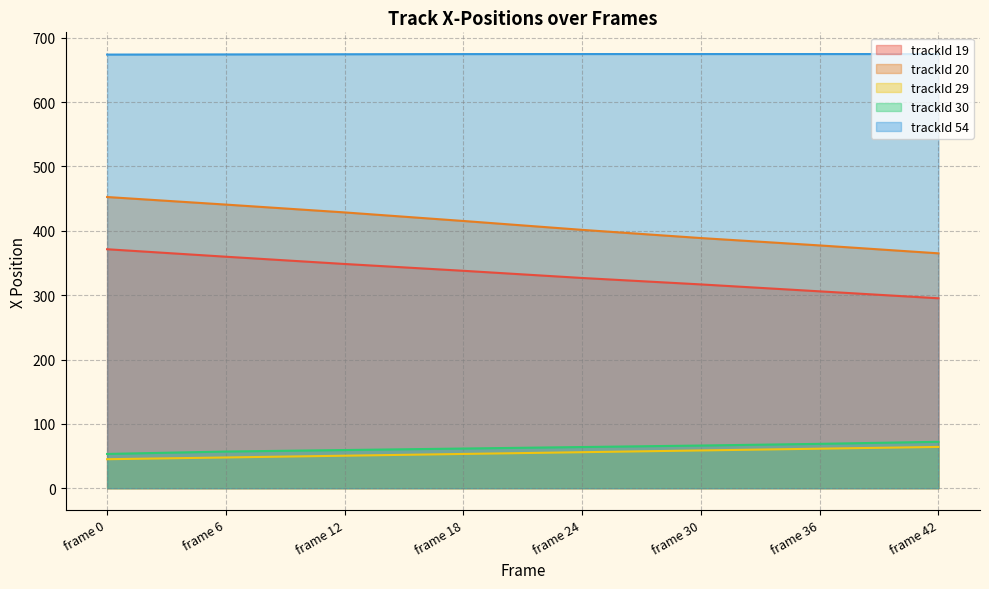

True or false: trackId 54 has more than 2 points higher than both neighbors.

False